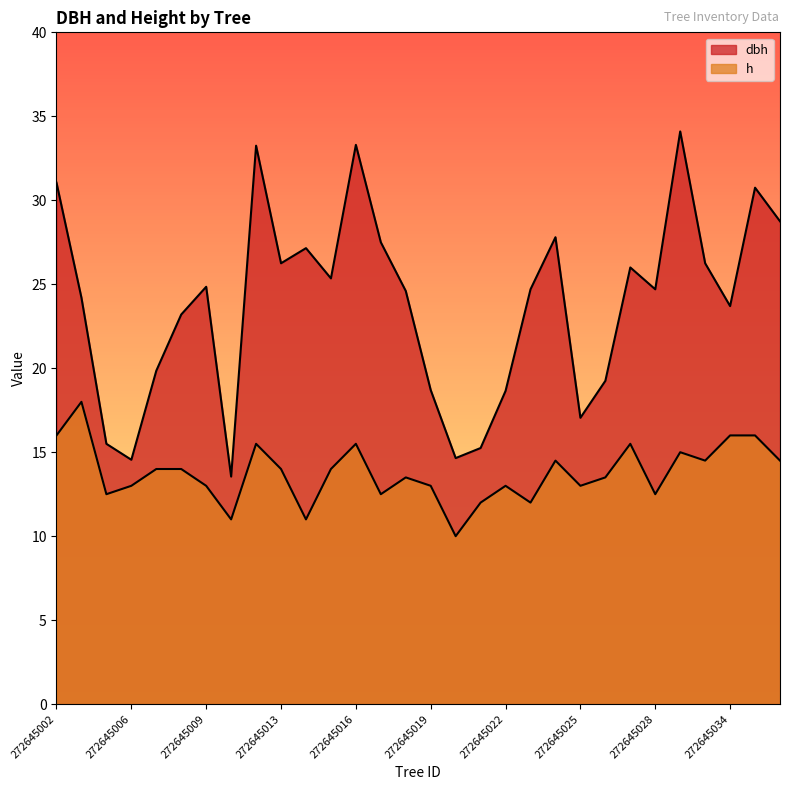

What is the difference between the h values at 272645020 and 272645019?

3.0